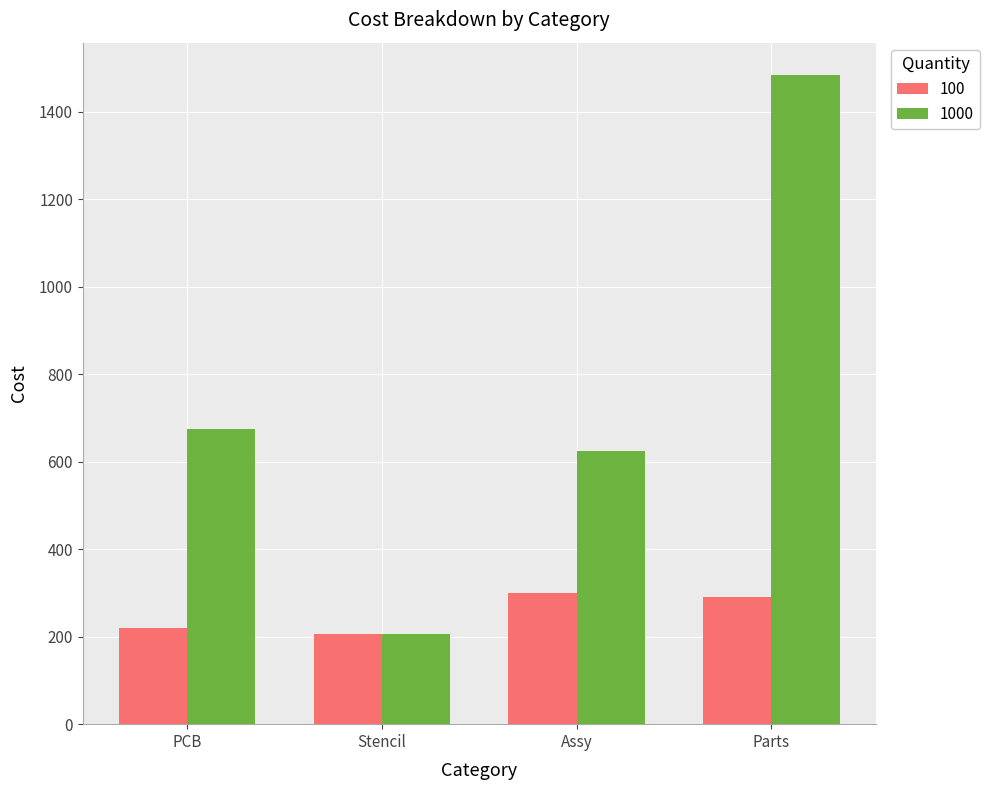

What is the highest value of the 100 series?

299.5